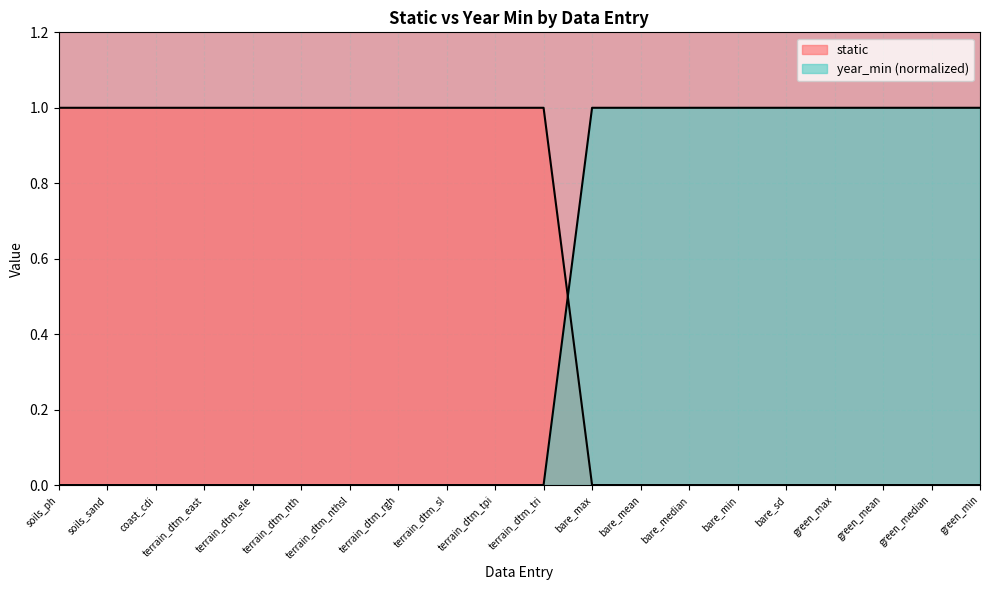

Which series has the widest spread of values?

static